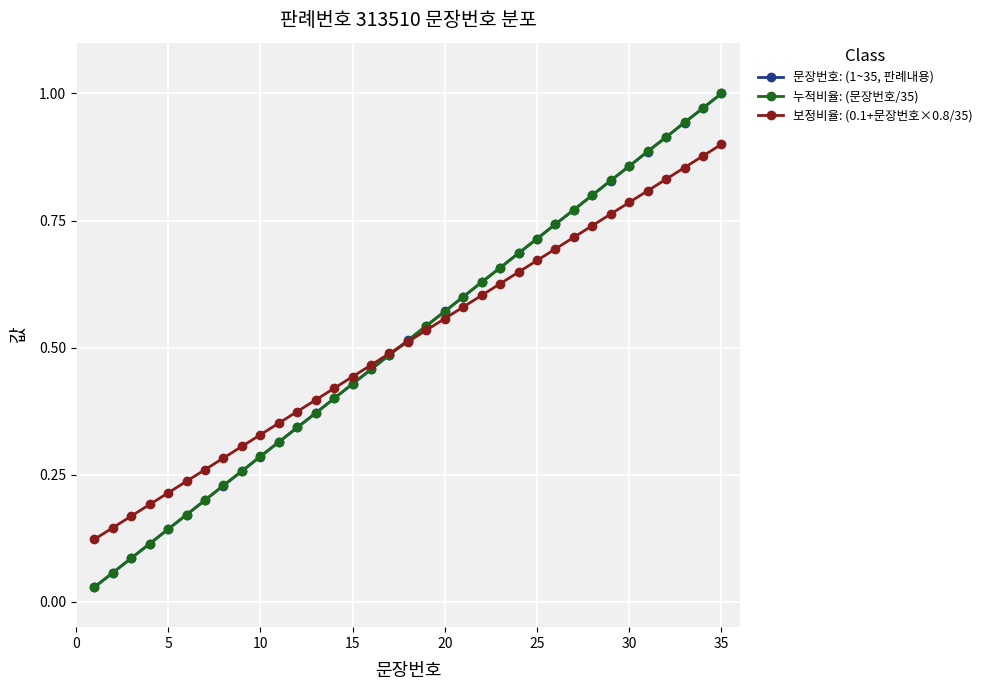

At which category is the sum across all series the highest?

35